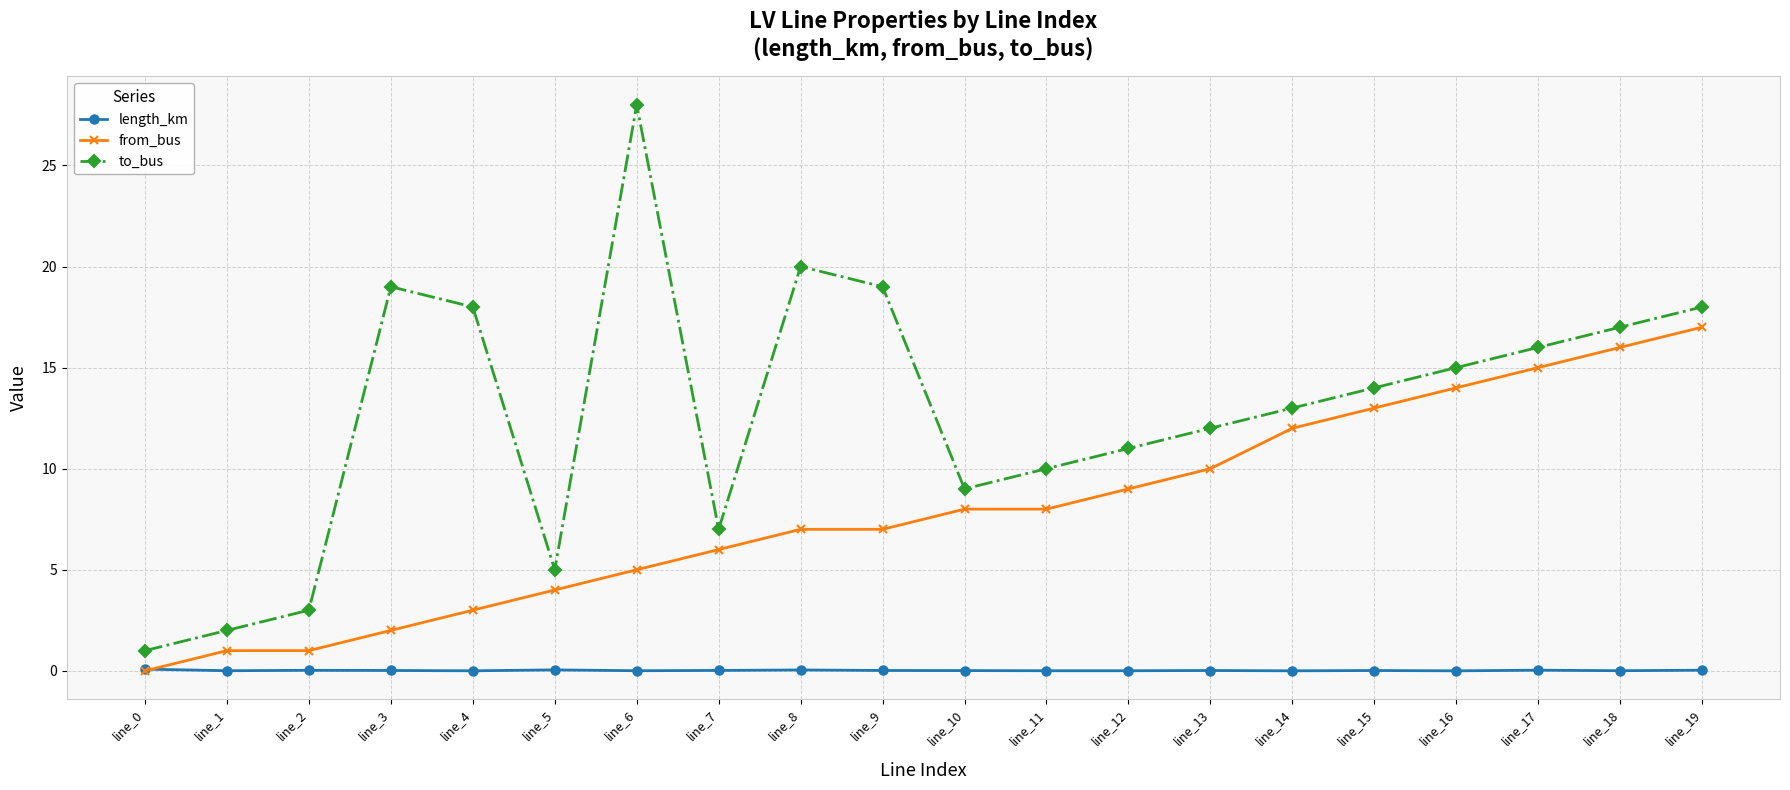

What is the value of the from_bus point at the 17th from the left?

14.0